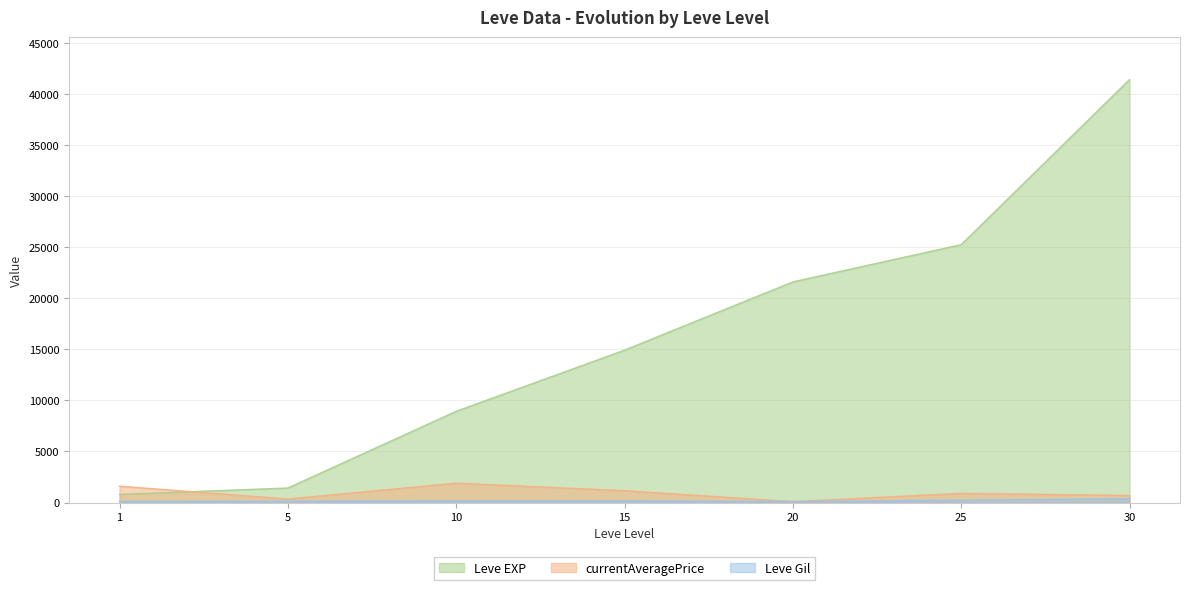

How many categories are shown in the chart?

7